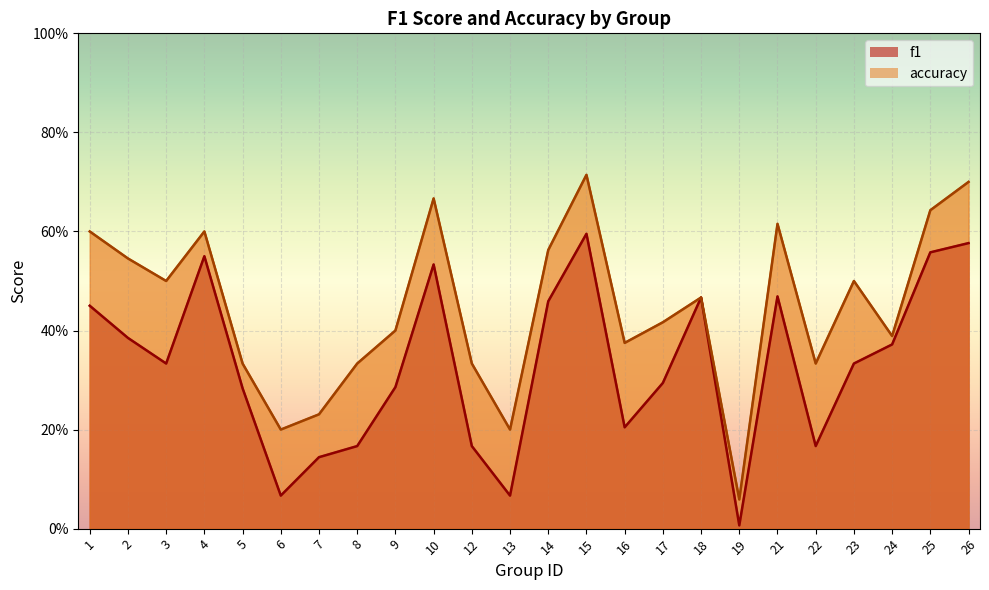

Rank the series at 12 from lowest to highest value.

f1, accuracy